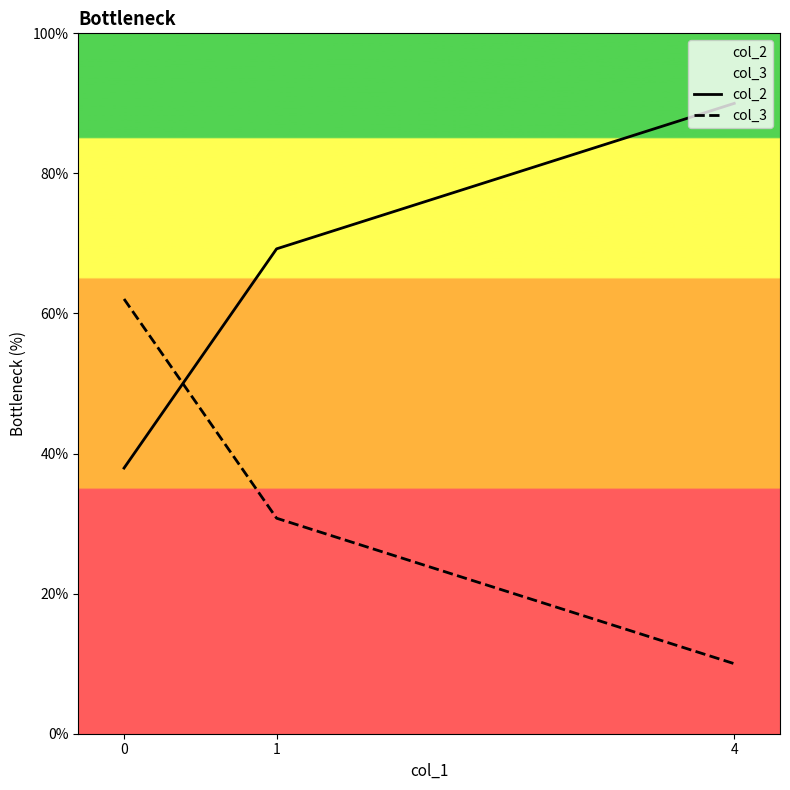

Reading left to right, transcribe all the data shown in this chart.

col_2: 0=37.9	1=69.2	4=90.0
col_3: 0=62.1	1=30.8	4=10.0